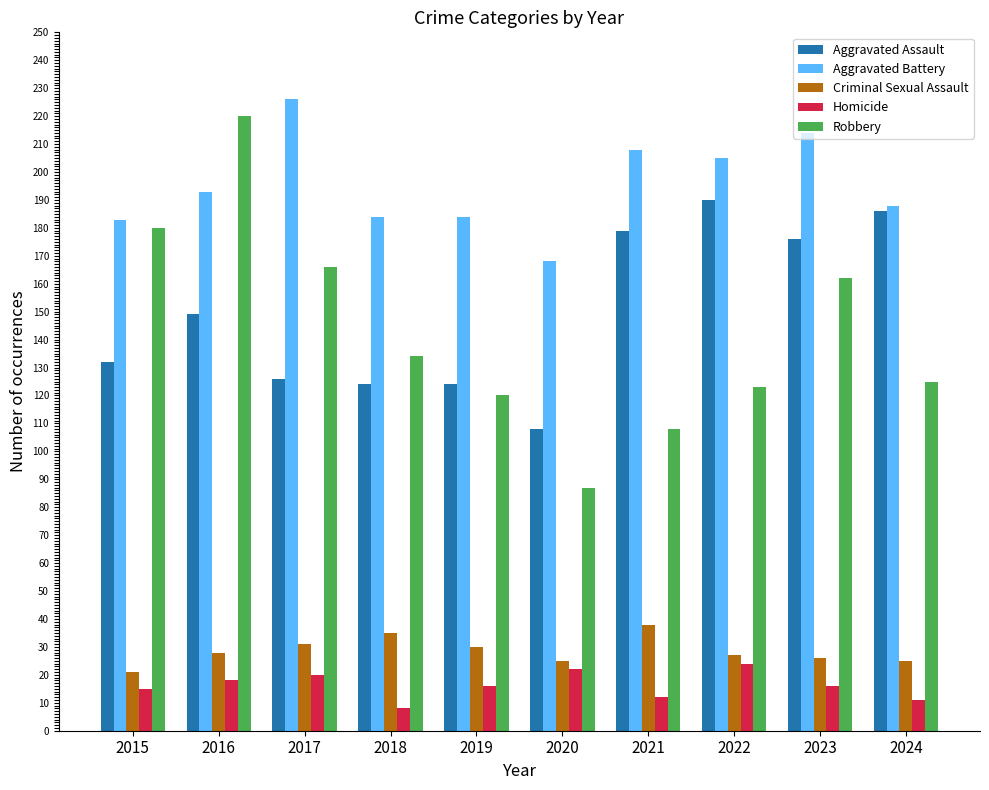

At which label does Robbery first exceed 134?

2015